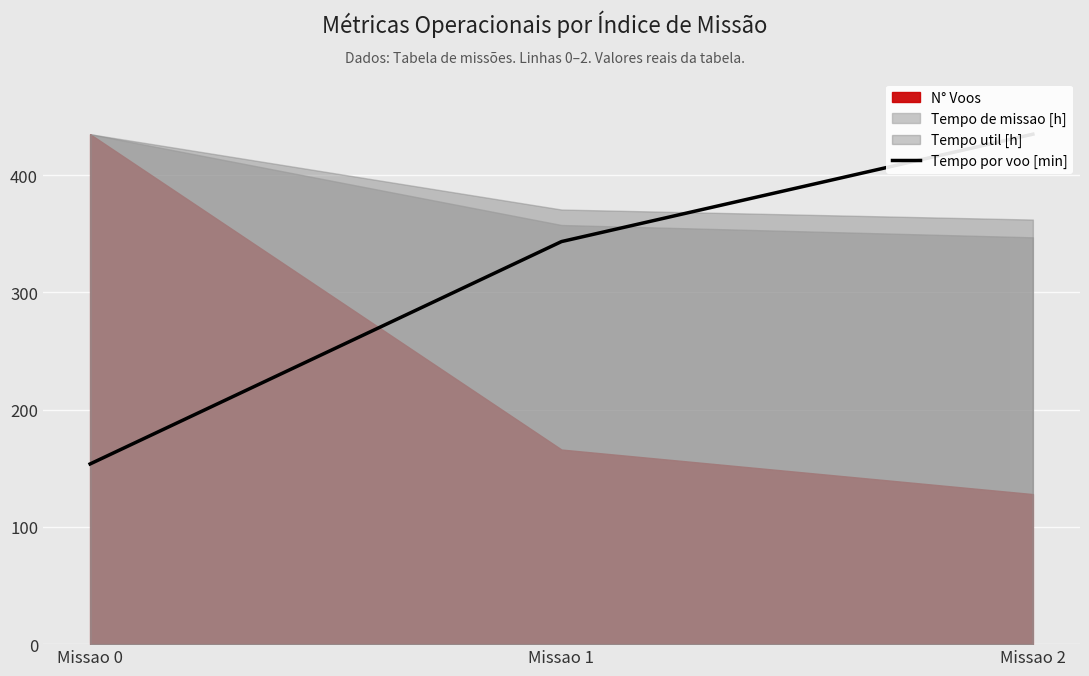

Approximately how many times larger is the value at Missao 2 compared to Missao 1?

1.3